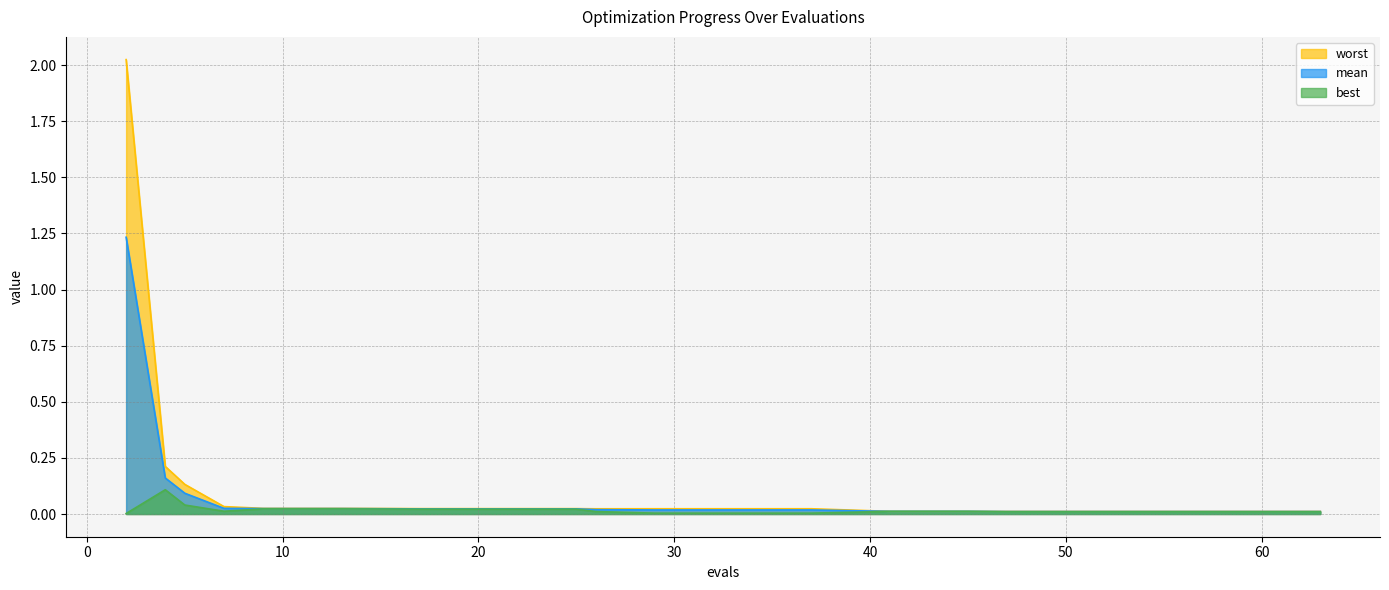

How many lines are shown in the chart?

3